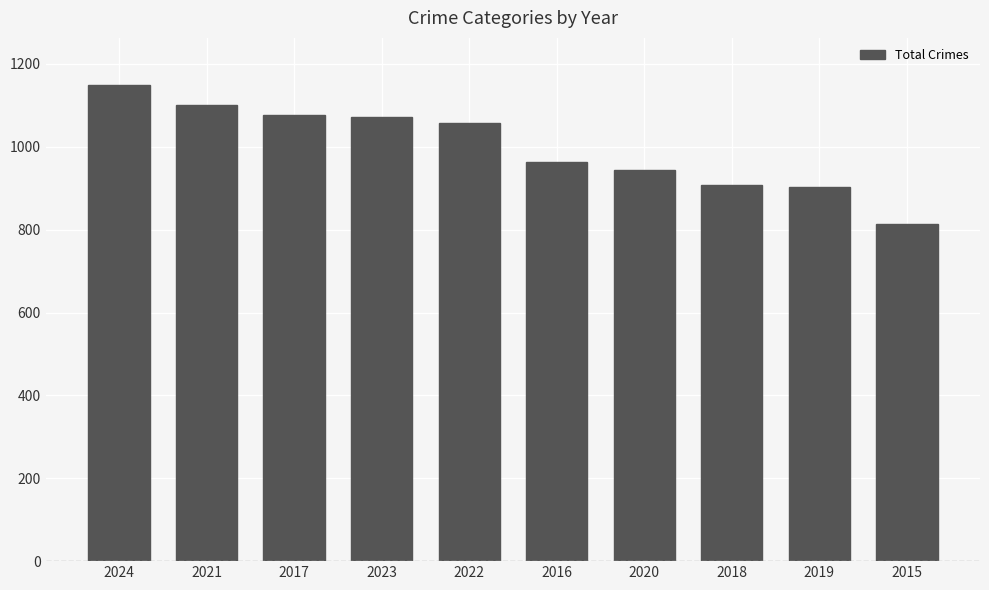

Between 2021 and 2020, which is larger?

2021